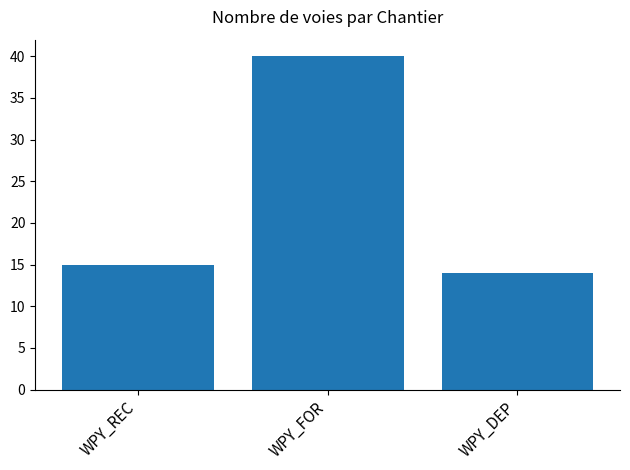

Which has a higher value, WPY_REC or WPY_DEP?

WPY_REC